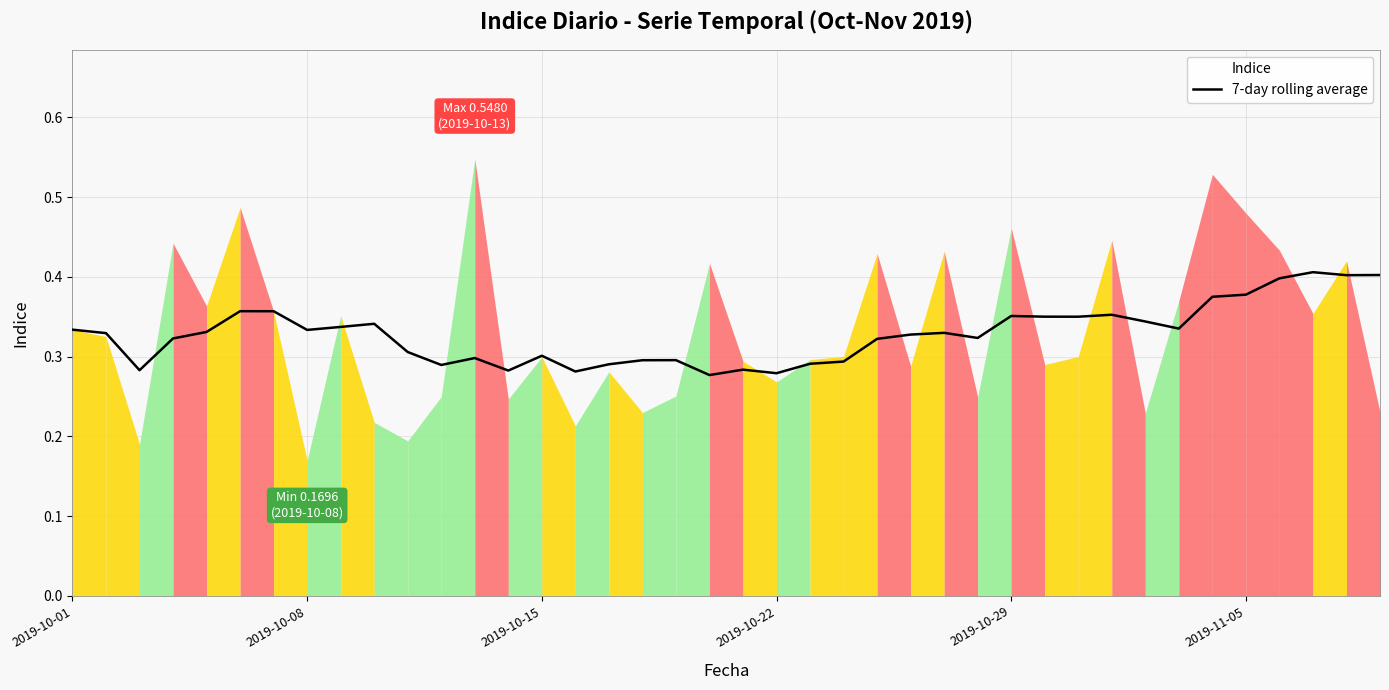

The value of 7-day rolling average at 2019-10-08 is 0.5. True or false?

False